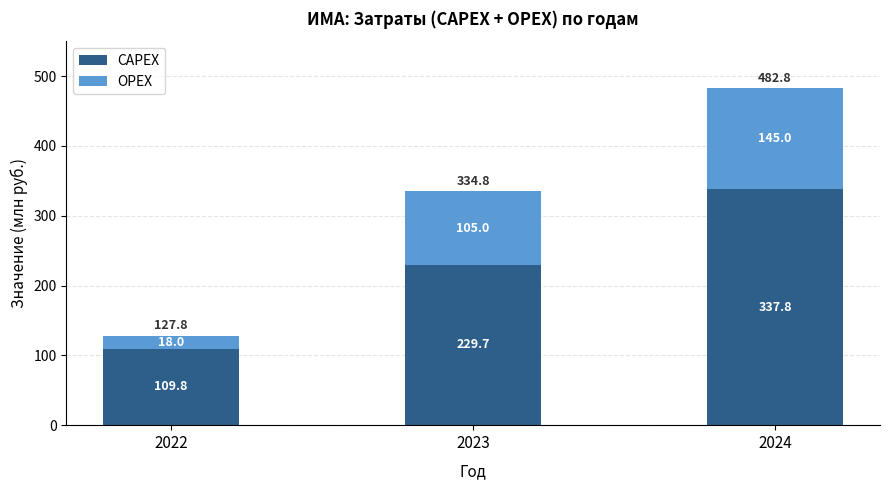

List the labels in order of CAPEX value, largest first.

2024, 2023, 2022